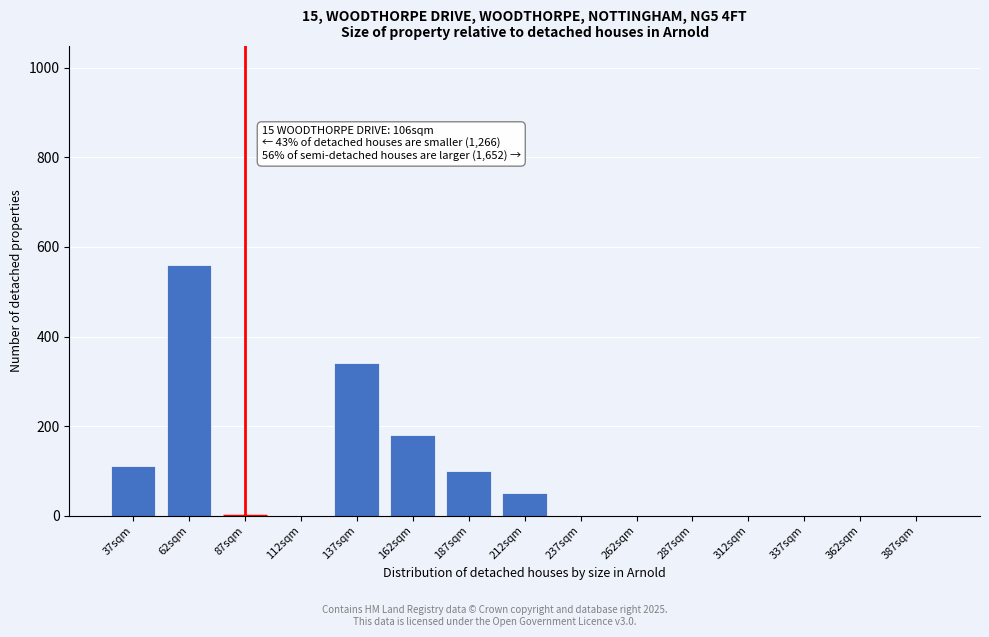

Reading left to right, list all the values displayed in this chart.

37sqm=110	62sqm=560	87sqm=0	112sqm=0	137sqm=340	162sqm=180	187sqm=100	212sqm=50	237sqm=0	262sqm=0	287sqm=0	312sqm=0	337sqm=0	362sqm=0	387sqm=0